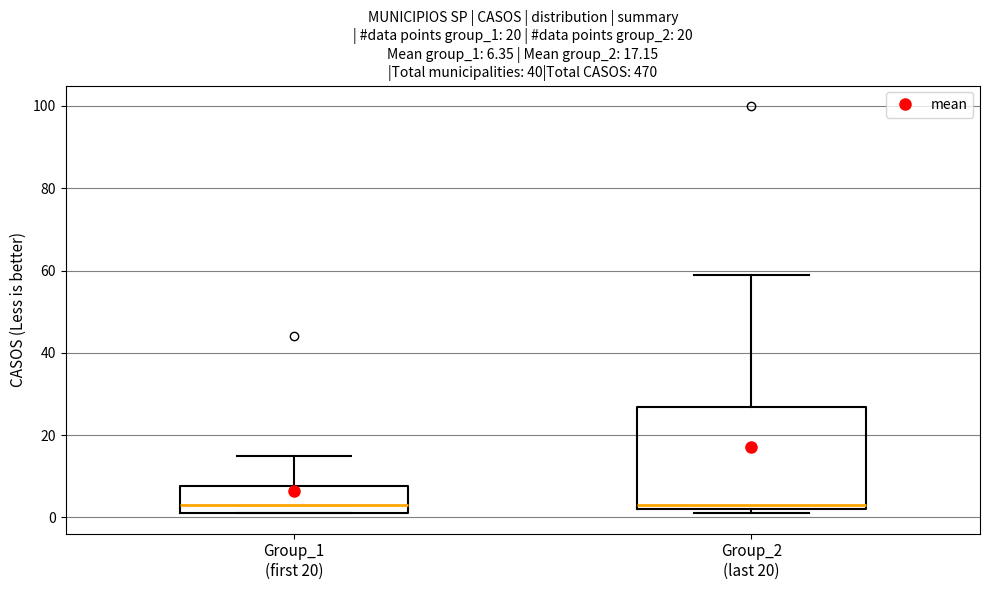

Which box is the tallest, from its lower edge to its upper edge?

Group_2 (last 20)